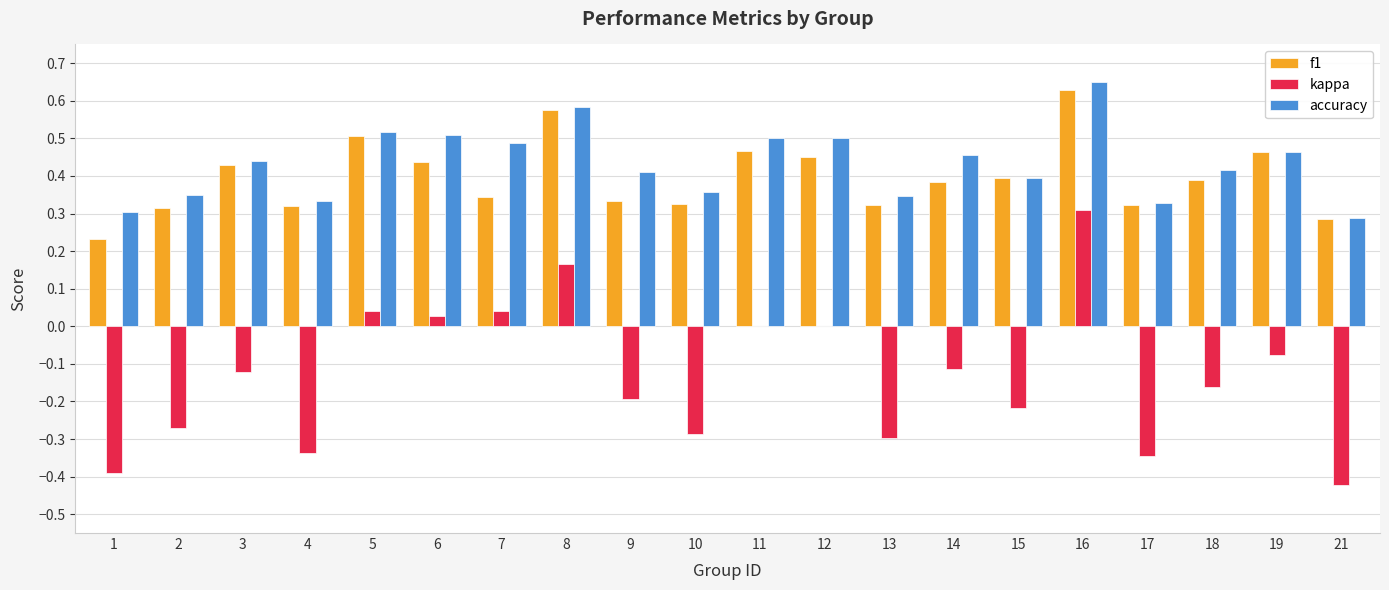

Is it true that kappa equals 0.0 at 12?

True